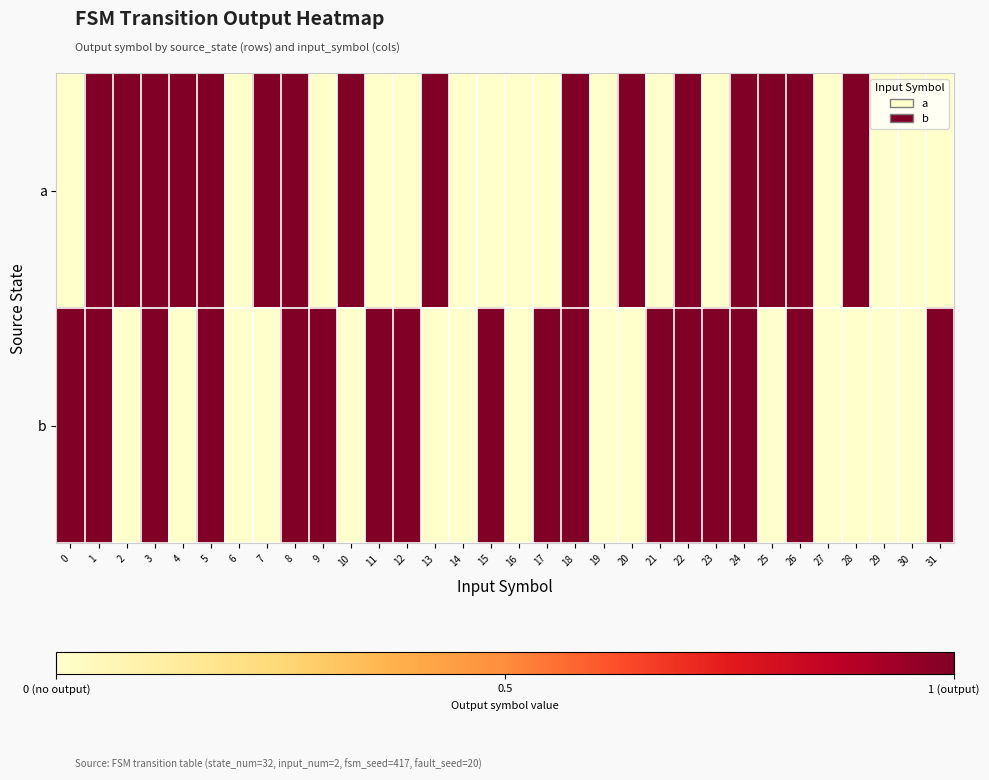

Reading right to left, extract all data points from this chart.

a: 31=0	30=0	29=0	28=1	27=0	26=1	25=1	24=1	23=0	22=1	21=0	20=1	19=0	18=1	17=0	16=0	15=0	14=0	13=1	12=0	11=0	10=1	9=0	8=1	7=1	6=0	5=1	4=1	3=1	2=1	1=1	0=0
b: 31=1	30=0	29=0	28=0	27=0	26=1	25=0	24=1	23=1	22=1	21=1	20=0	19=0	18=1	17=1	16=0	15=1	14=0	13=0	12=1	11=1	10=0	9=1	8=1	7=0	6=0	5=1	4=0	3=1	2=0	1=1	0=1